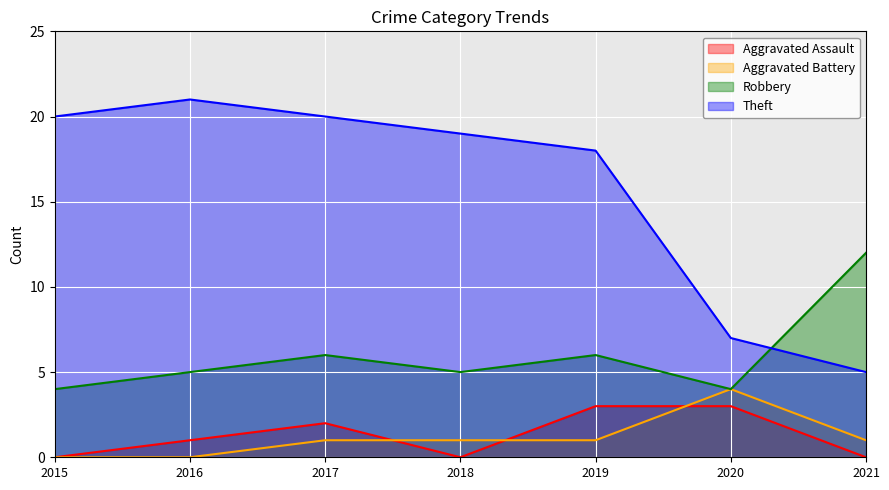

What is the difference between the highest and lowest values at 2015?

20